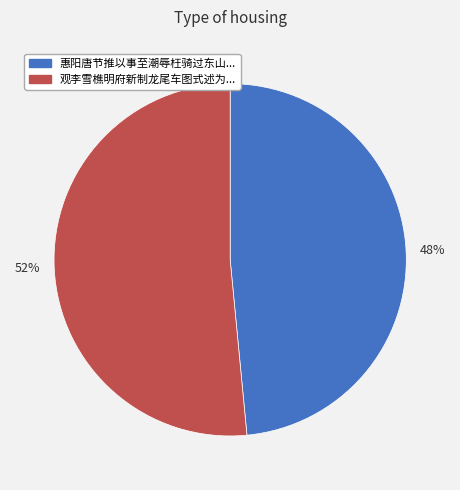

How many segments does this pie chart have?

2